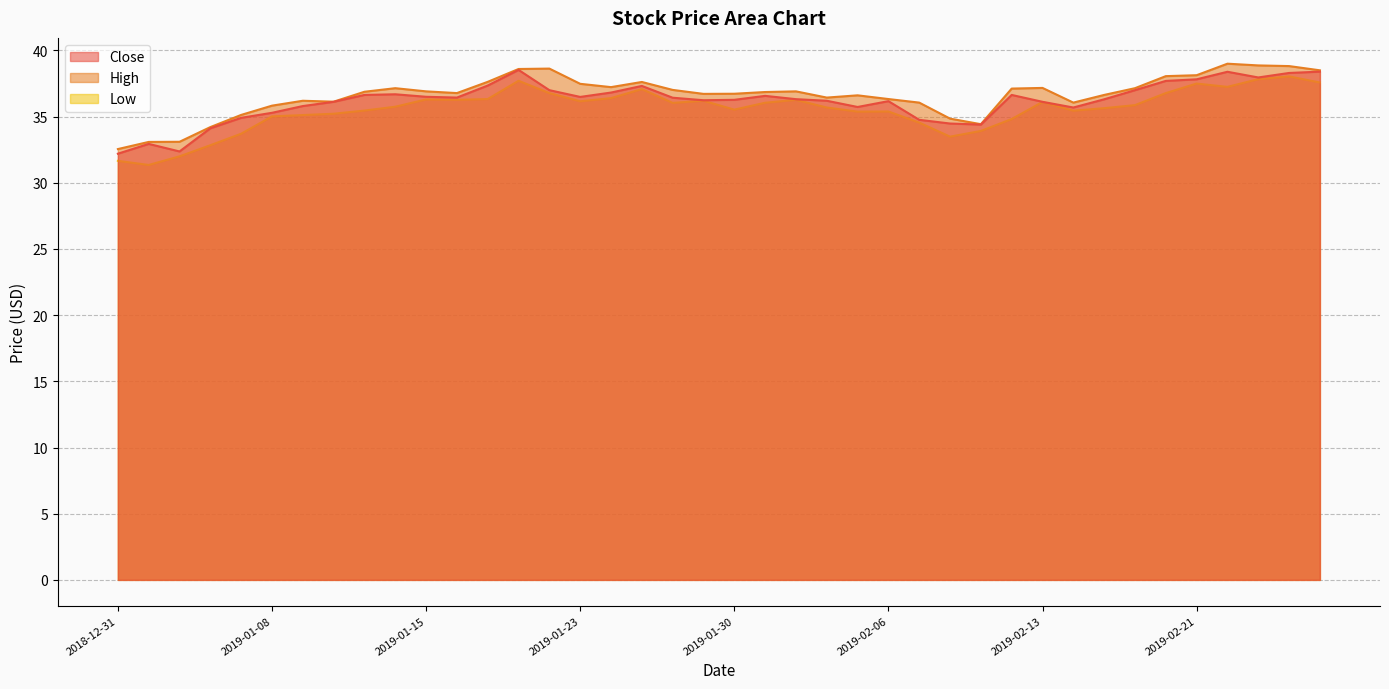

Which series has the largest total across all categories?

High